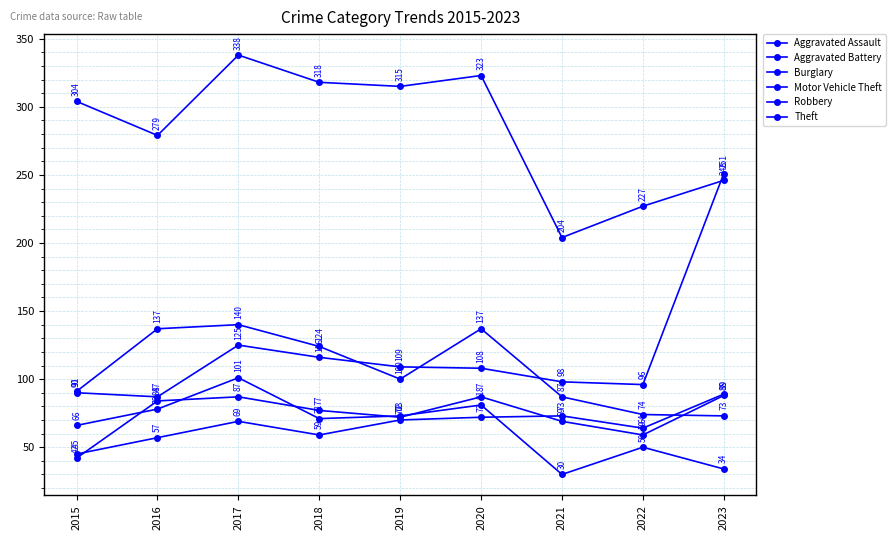

Reading left to right, what are all the values shown in this chart?

Aggravated Assault: 45	57	69	59	70	72	73	64	89
Aggravated Battery: 42	84	87	77	72	87	69	59	88
Burglary: 66	78	101	71	73	81	30	50	34
Motor Vehicle Theft: 90	87	125	116	109	108	98	96	251
Robbery: 91	137	140	124	100	137	87	74	73
Theft: 304	279	338	318	315	323	204	227	246